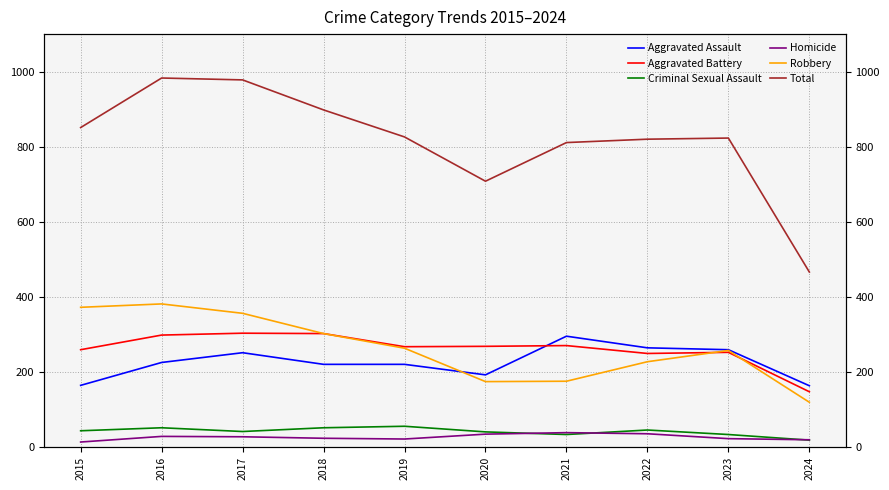

What is the total value across all series at 2023?

1646